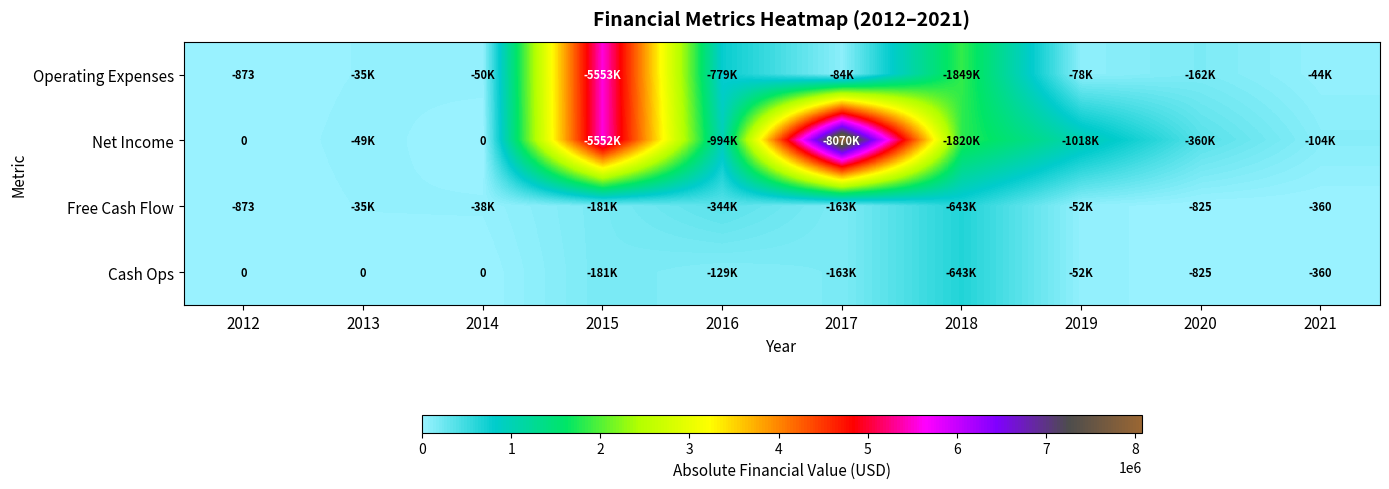

Is it true that Free Cash Flow equals 360 at 2021?

True